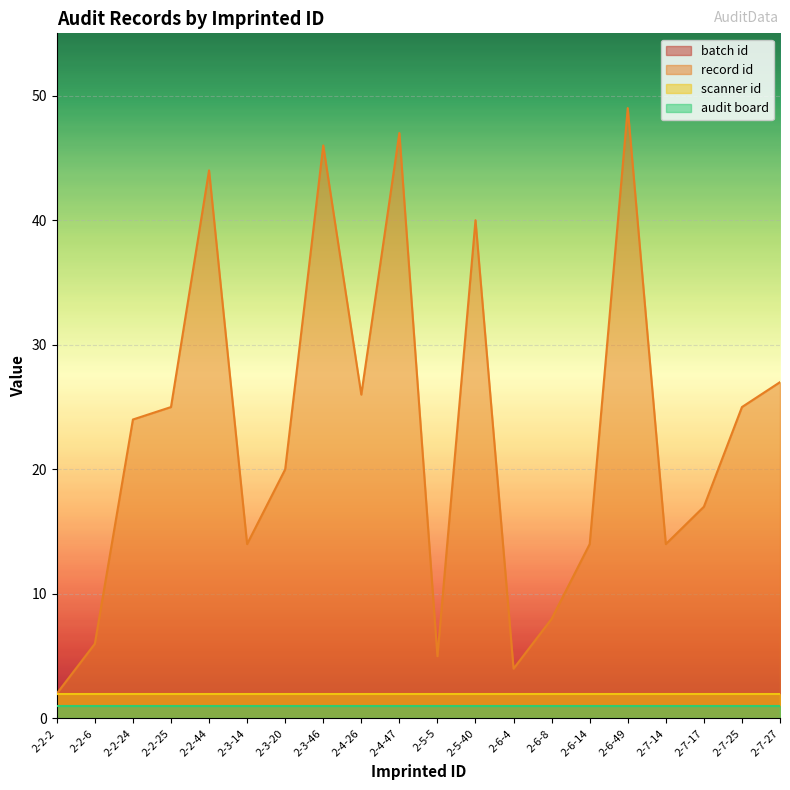

The batch id series shows 4 at 2-6-8. True or false?

False